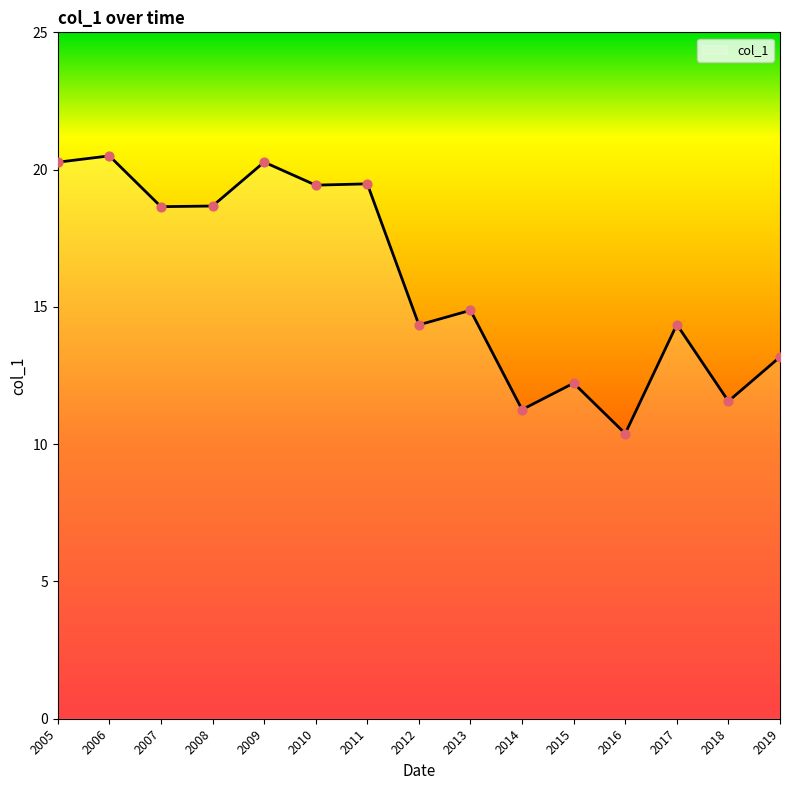

What is the change in value from 2005 to 2013?

-5.4